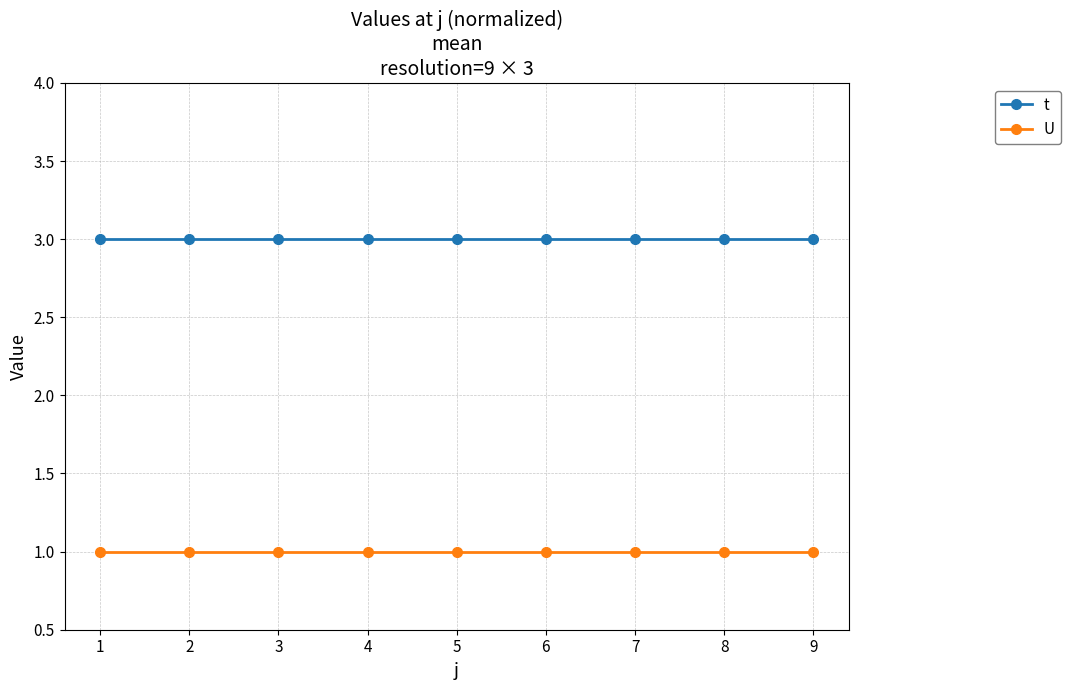

Rank the series by their maximum value, from lowest to highest.

U, t